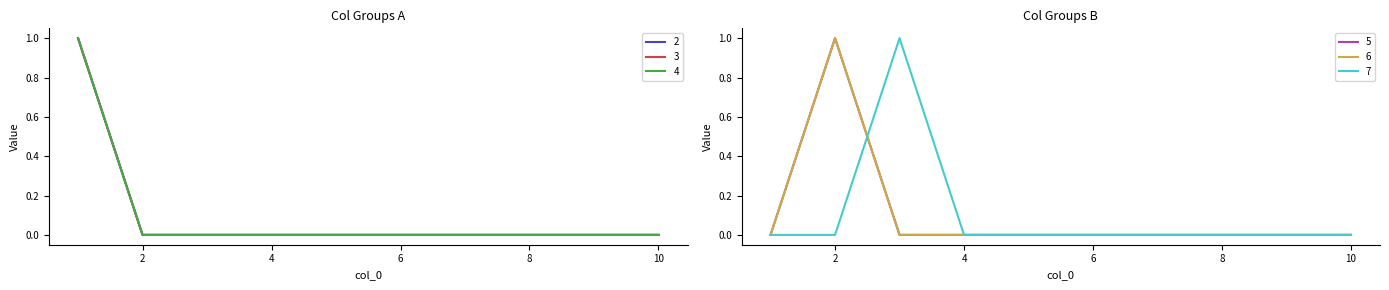

Is it true that 6 equals 0 at 1?

True